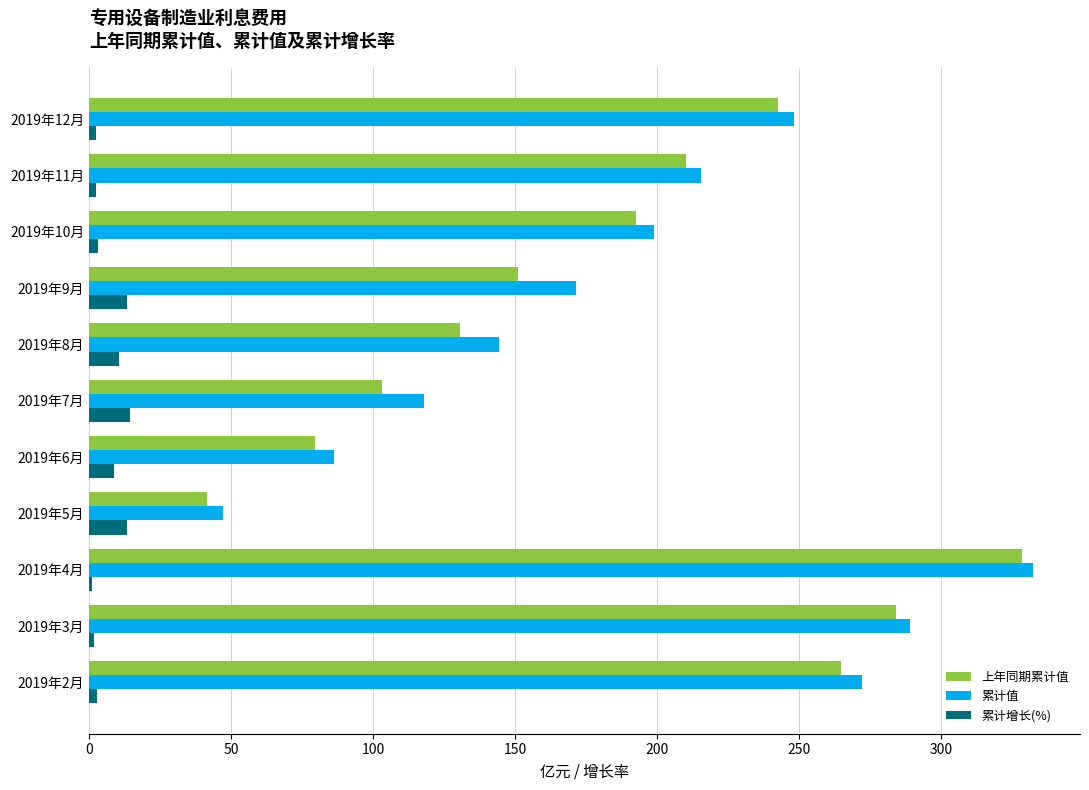

How many data points in 上年同期累计值 are less than 192?

5